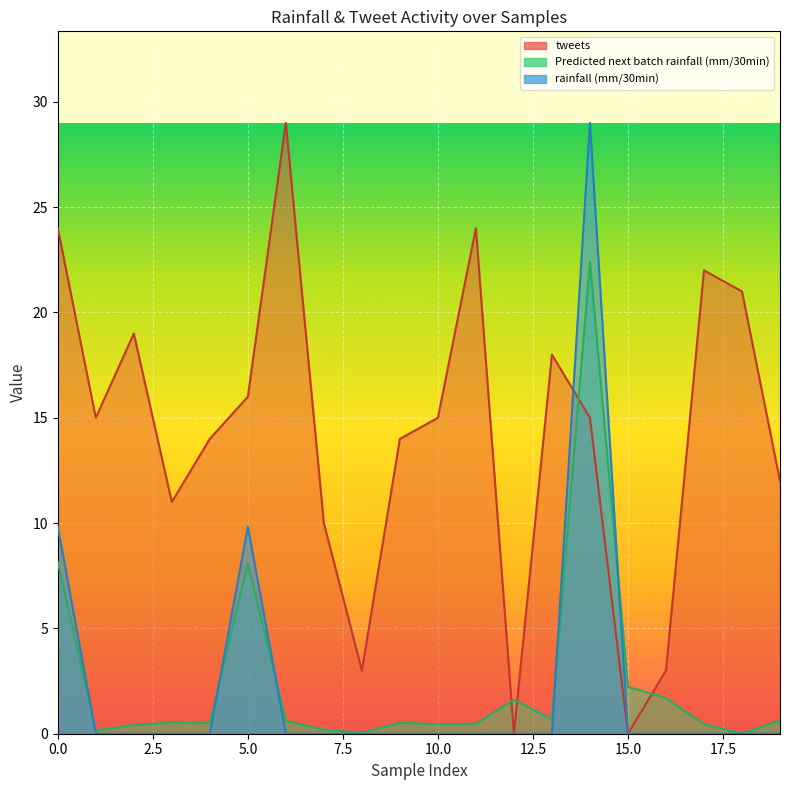

What is the difference between the maximum and minimum values in the Predicted next batch rainfall (mm/30min) series?

22.4